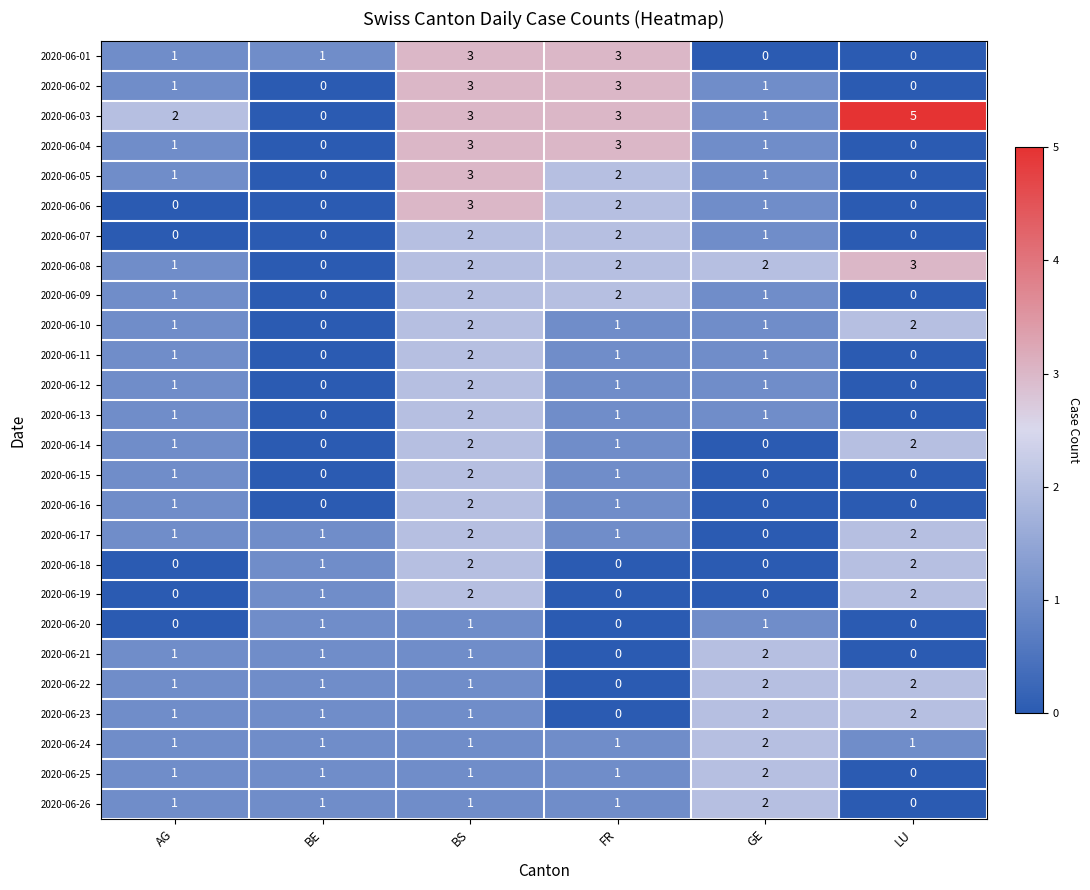

Which series has the largest range (max minus min)?

2020-06-03